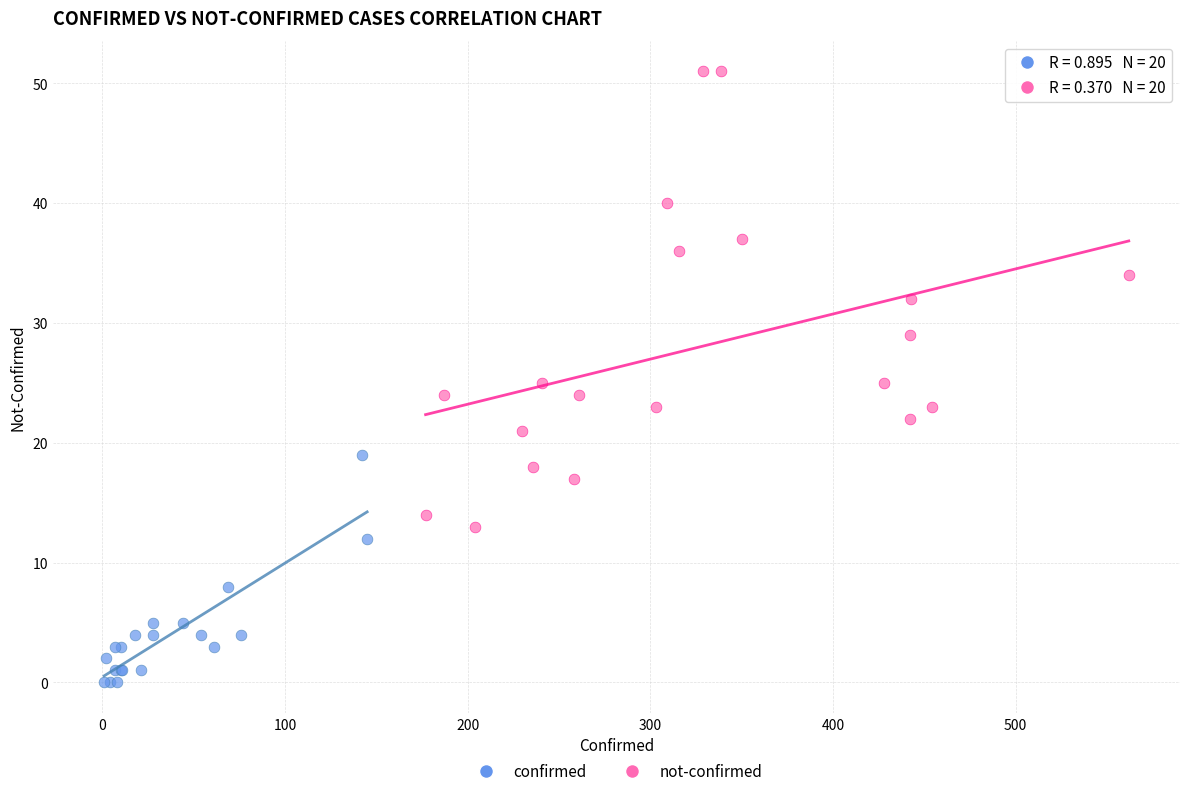

Which series has the largest Y range (max minus min)?

not-confirmed